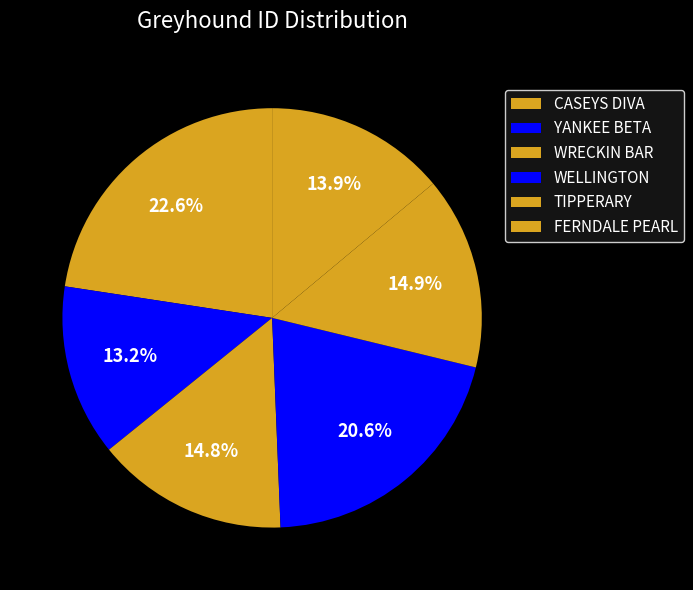

Does any single category account for the majority?

No